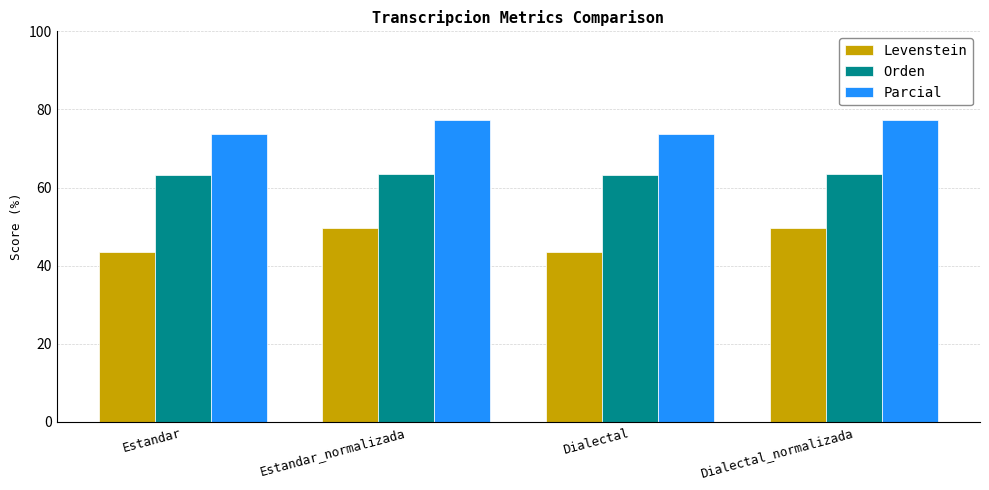

Is it true that Levenstein equals 32.3 at Dialectal_normalizada?

False